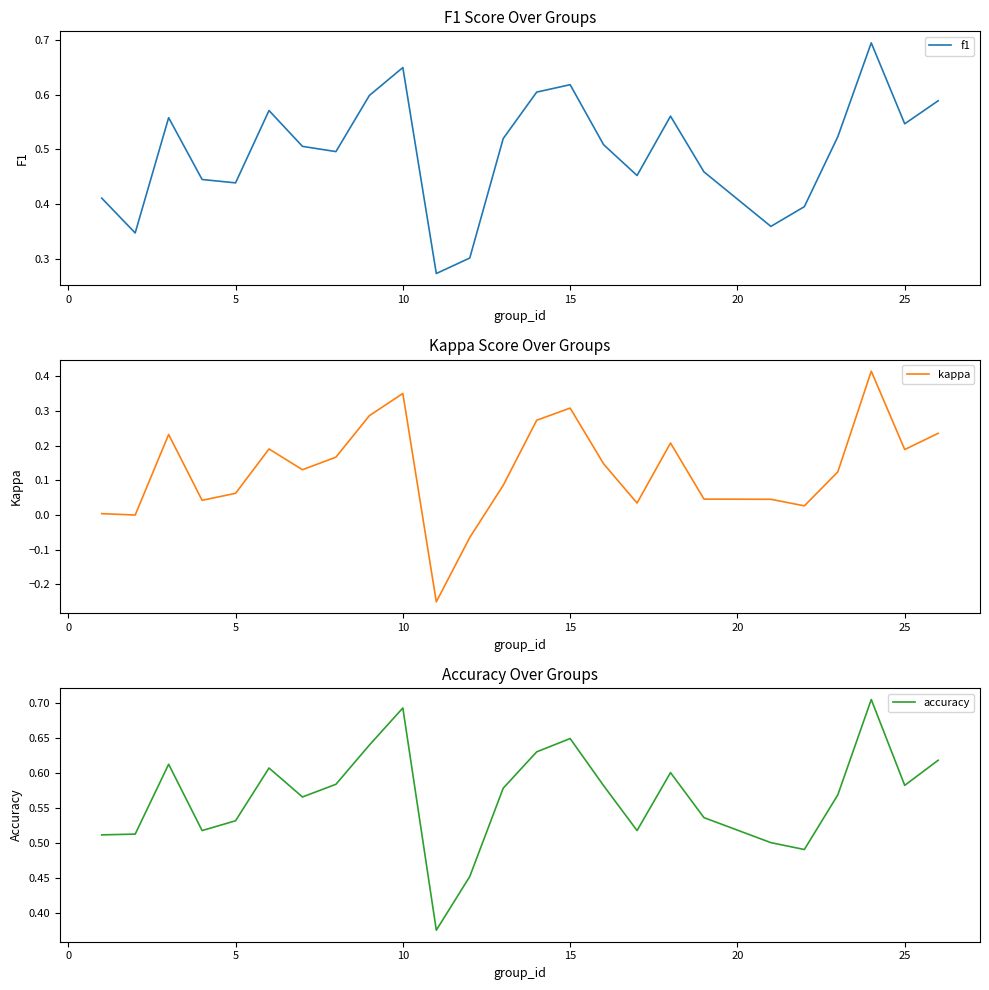

The accuracy series shows 0.6 at 15. True or false?

True